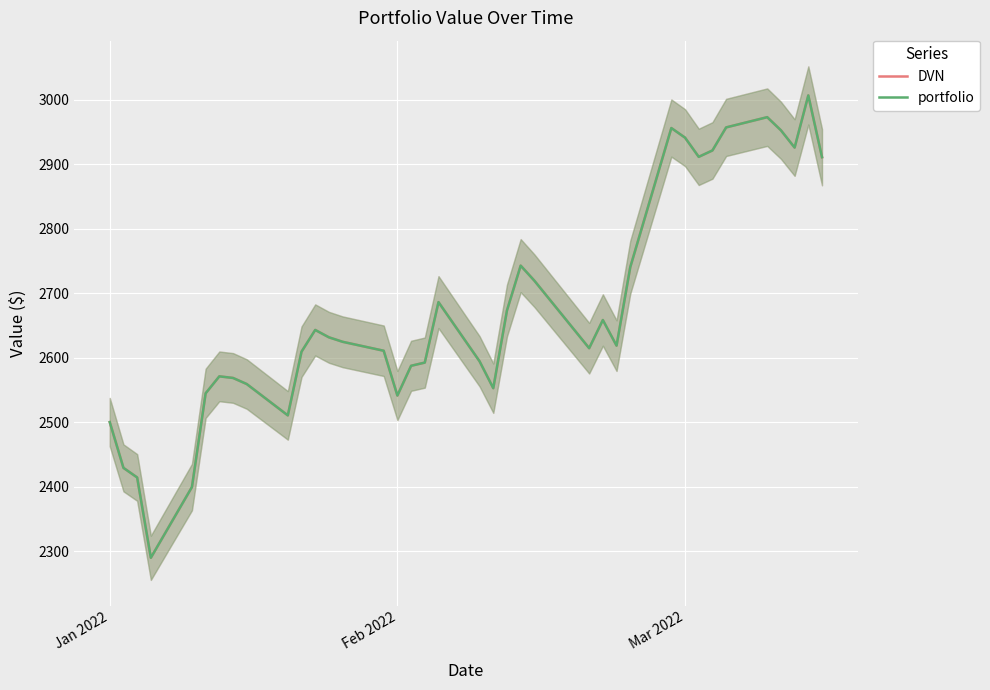

Which series has the largest total across all categories?

DVN